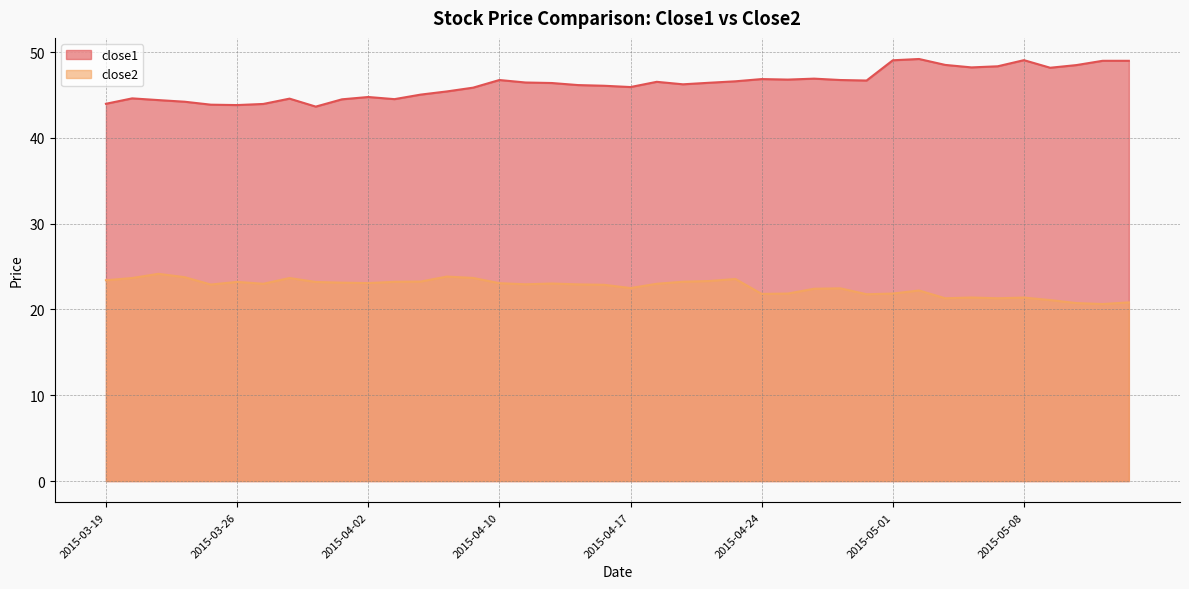

True or false: close2 and close1 intersect in this chart.

False